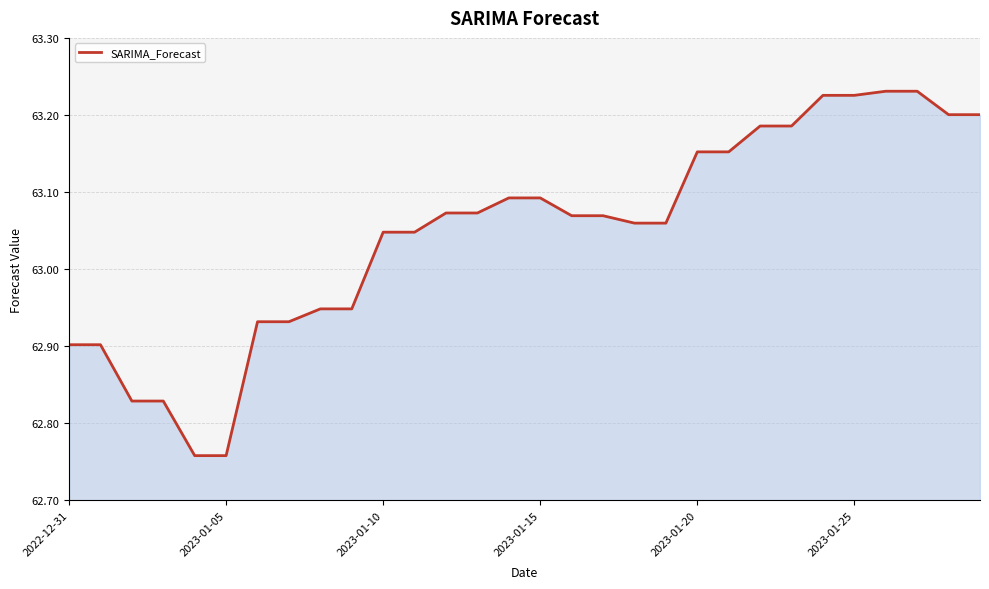

What is the difference between the maximum and minimum values?

0.5